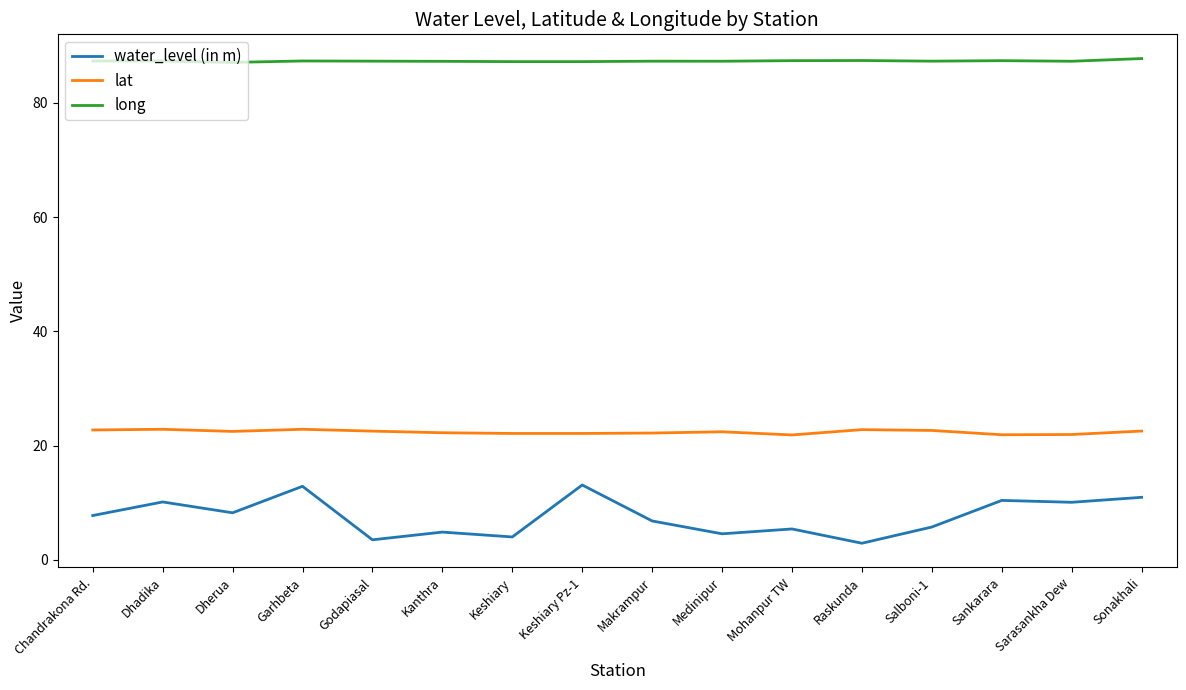

What value does the lat series have at Chandrakona Rd.?

22.7